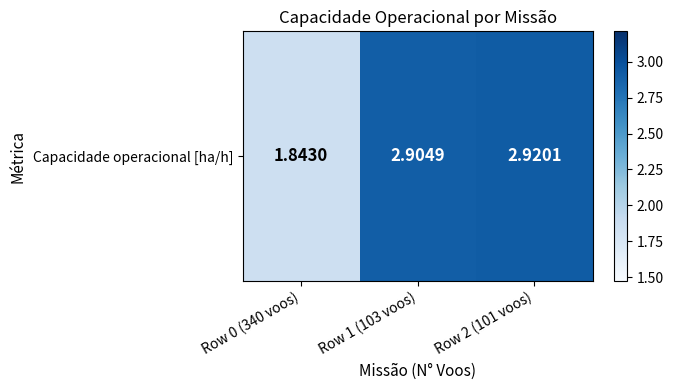

How many data points are above 2?

2